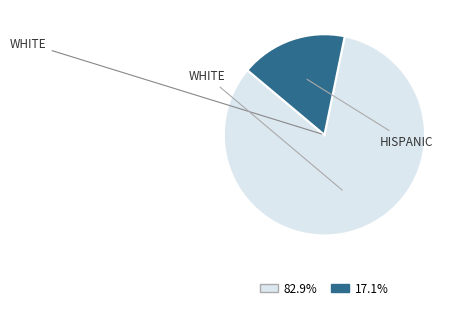

Does any single category account for the majority?

Yes